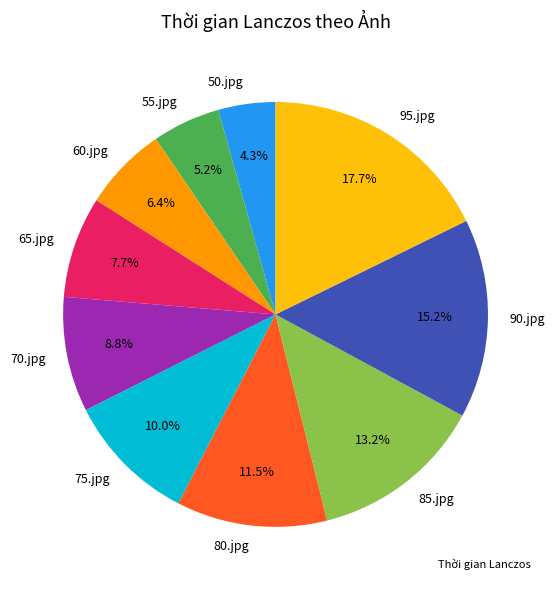

True or false: 60.jpg accounts for 1% of the total.

False